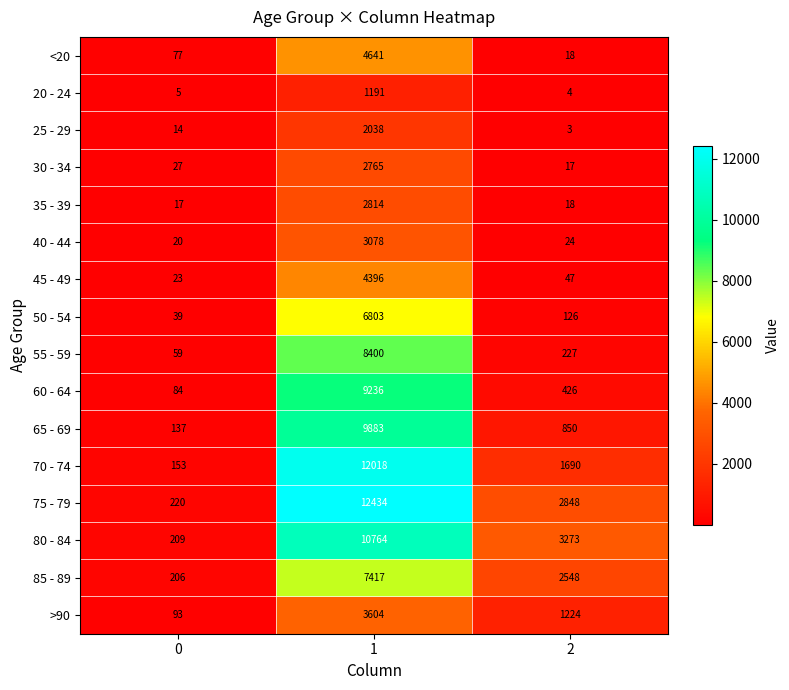

What is the smallest value displayed?

3